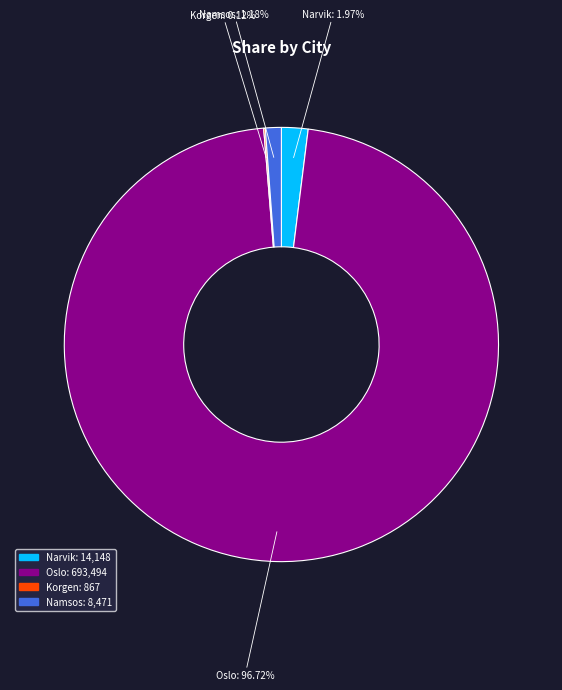

What is the largest slice in the pie chart?

Oslo